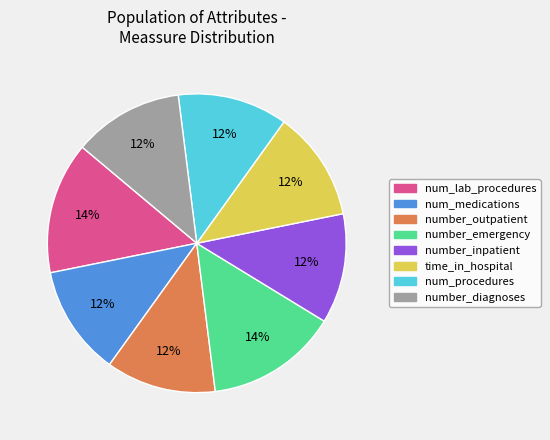

To the nearest percent, what is the combined percentage of num_lab_procedures and num_medications?

26%